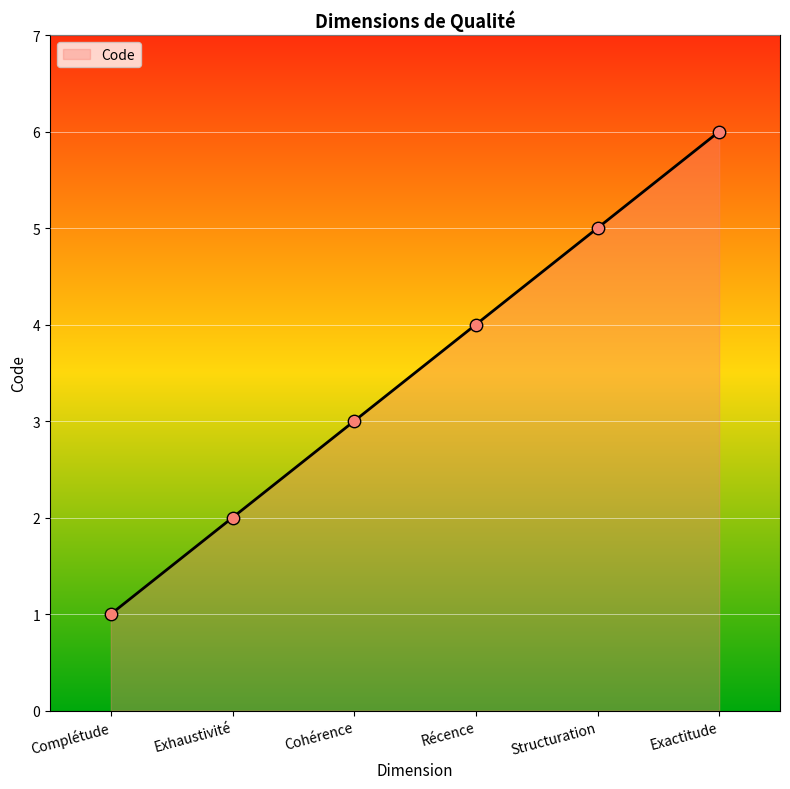

What is the ratio of the value at Exactitude to the value at Cohérence?

2.0